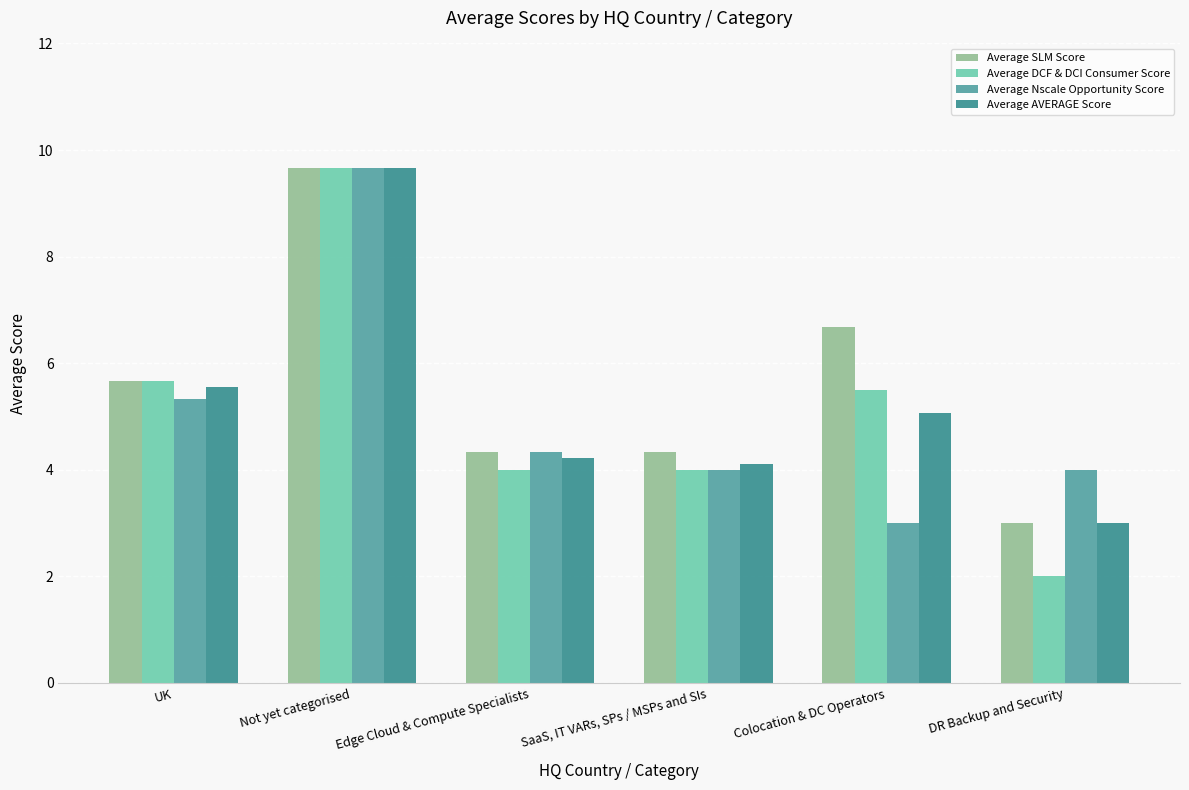

Reading right to left, extract all data points from this chart.

Average SLM Score: DR Backup and Security=3.0	Colocation & DC Operators=6.7	SaaS, IT VARs, SPs / MSPs and SIs=4.3	Edge Cloud & Compute Specialists=4.3	Not yet categorised=9.7	UK=5.7
Average DCF & DCI Consumer Score: DR Backup and Security=2.0	Colocation & DC Operators=5.5	SaaS, IT VARs, SPs / MSPs and SIs=4.0	Edge Cloud & Compute Specialists=4.0	Not yet categorised=9.7	UK=5.7
Average Nscale Opportunity Score: DR Backup and Security=4.0	Colocation & DC Operators=3.0	SaaS, IT VARs, SPs / MSPs and SIs=4.0	Edge Cloud & Compute Specialists=4.3	Not yet categorised=9.7	UK=5.3
Average AVERAGE Score: DR Backup and Security=3.0	Colocation & DC Operators=5.1	SaaS, IT VARs, SPs / MSPs and SIs=4.1	Edge Cloud & Compute Specialists=4.2	Not yet categorised=9.7	UK=5.6